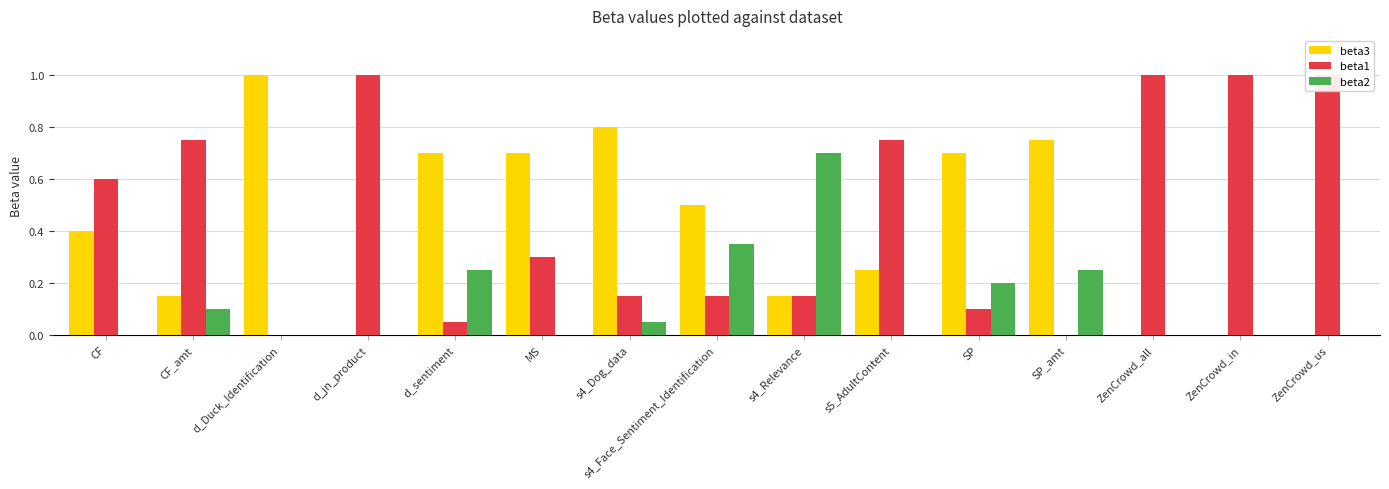

How many data points does each series have?

15